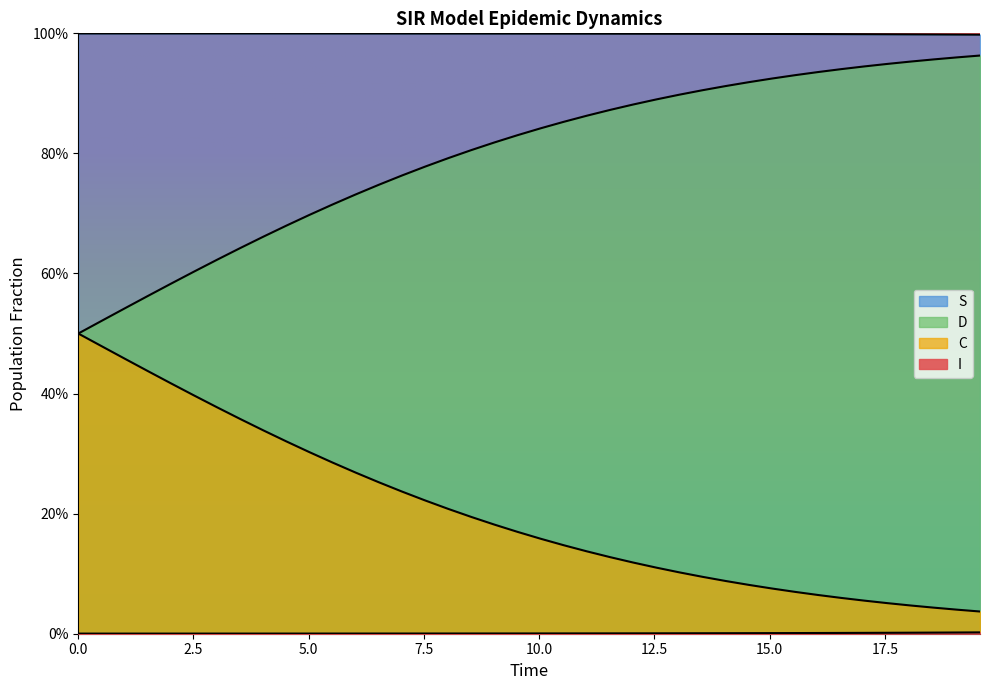

True or false: S and D intersect in this chart.

False